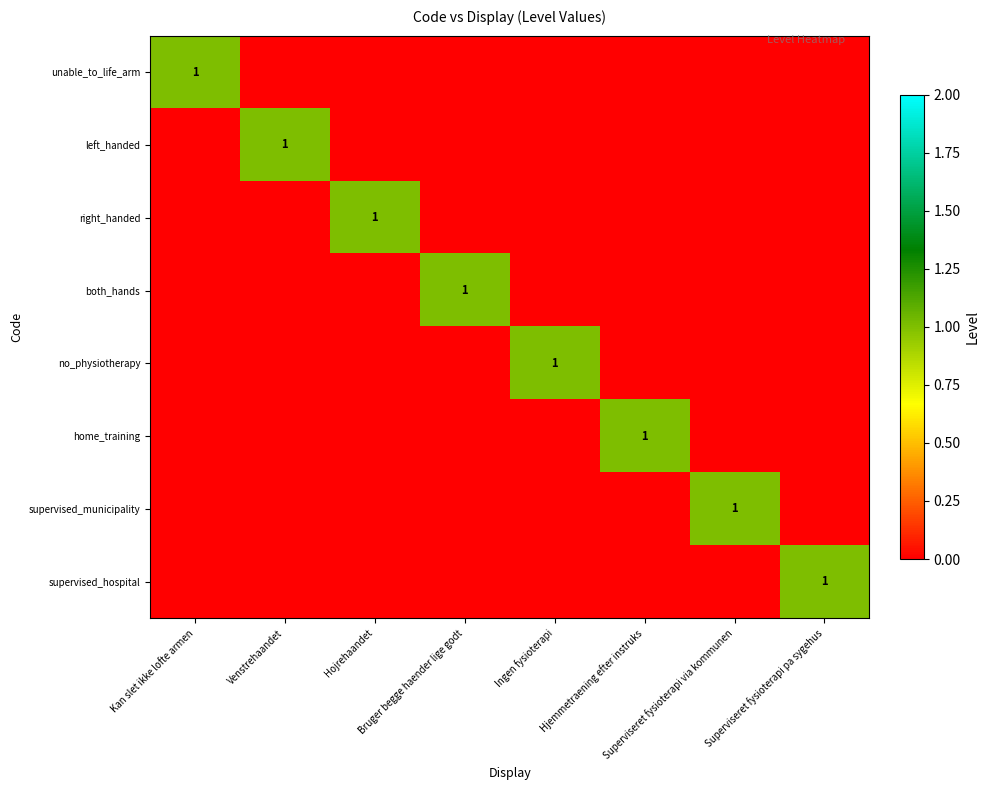

What is the difference between the highest and lowest values at Kan slet ikke lofte armen?

1